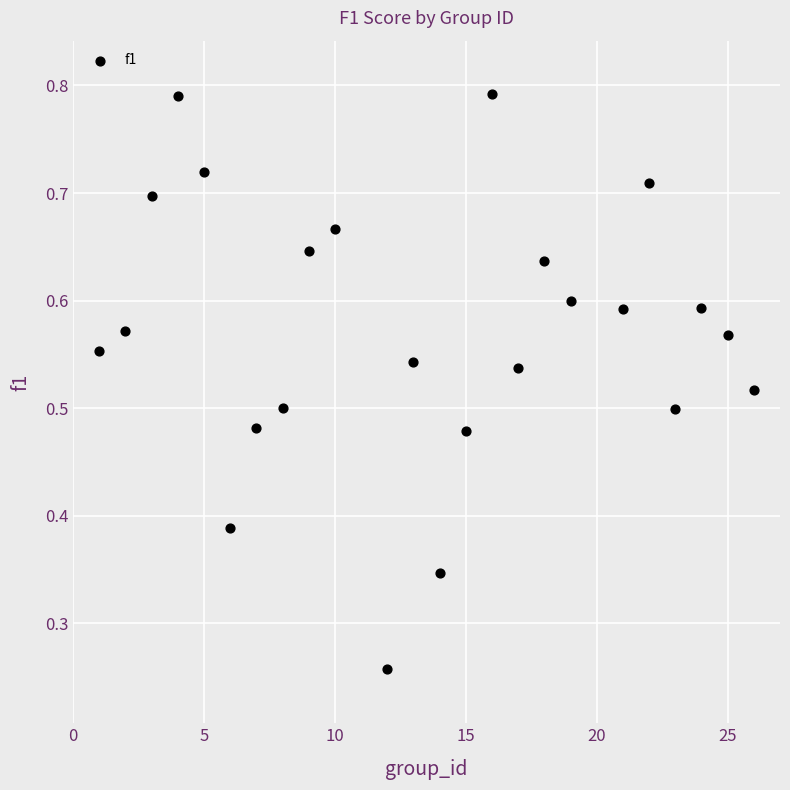

What is the range of X values (max minus min)?

25.0